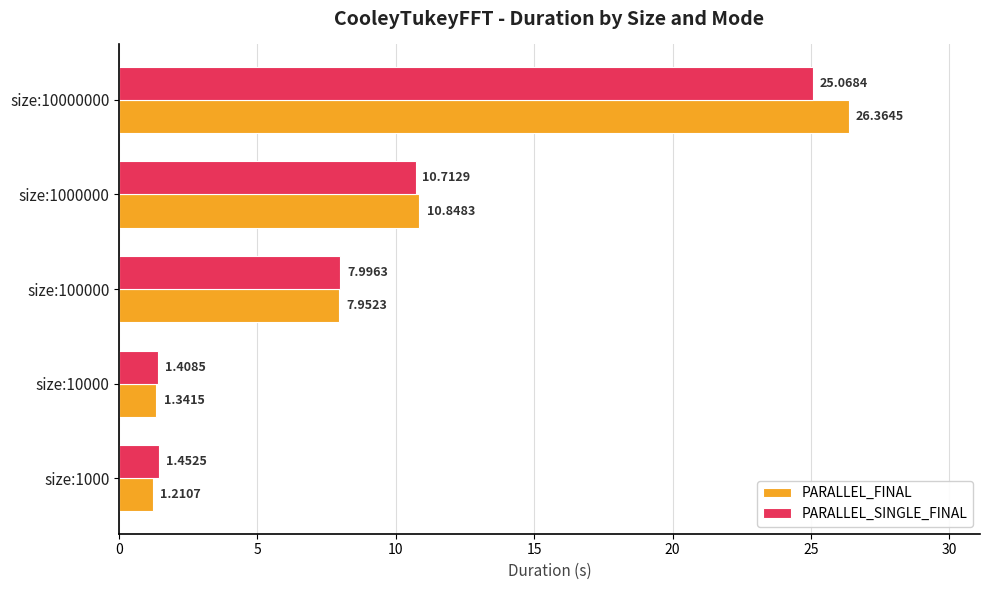

List the series in order of their peak value, lowest first.

PARALLEL_SINGLE_FINAL, PARALLEL_FINAL